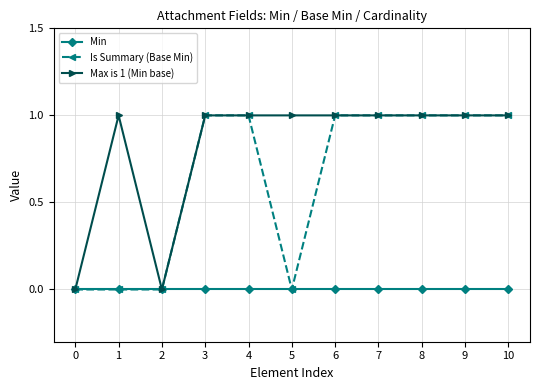

Read the Max is 1 (Min base) value at 6.

1